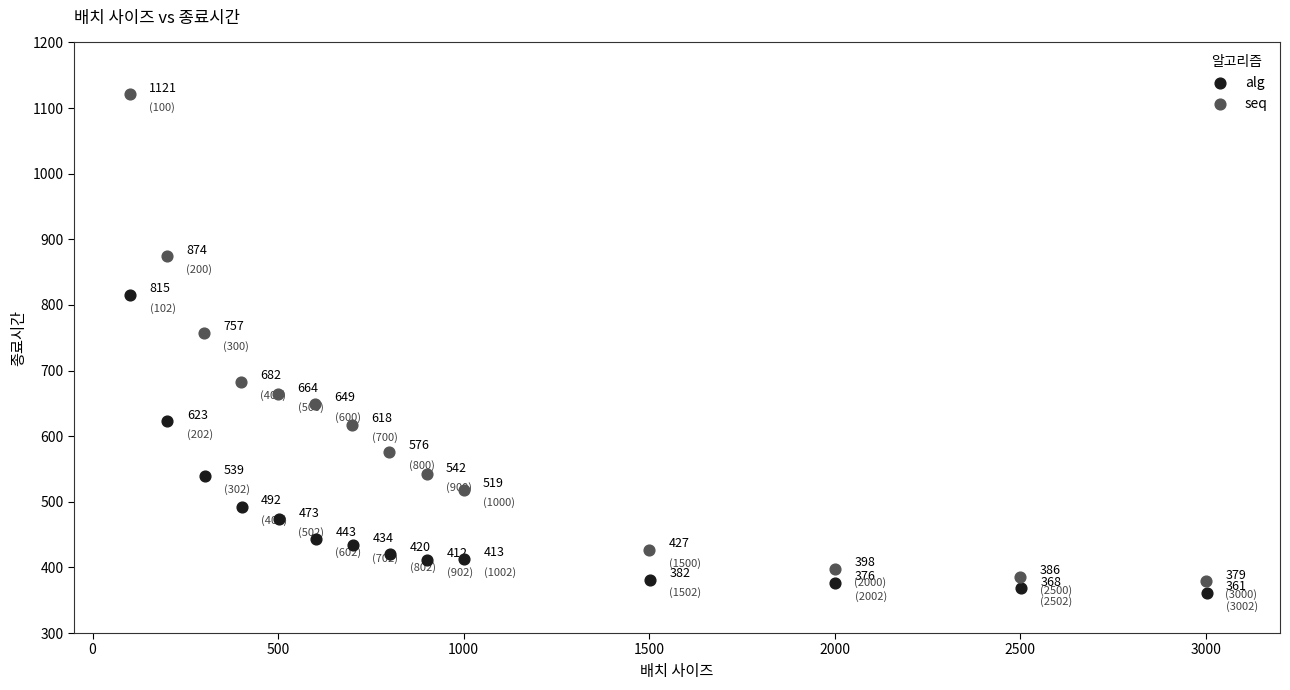

Which series contains the lowest Y value?

alg